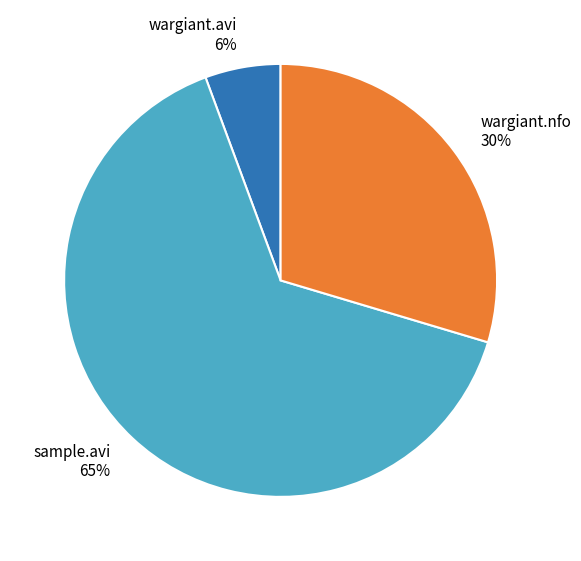

Combined, do wargiant.nfo and sample.avi account for over 50%?

Yes